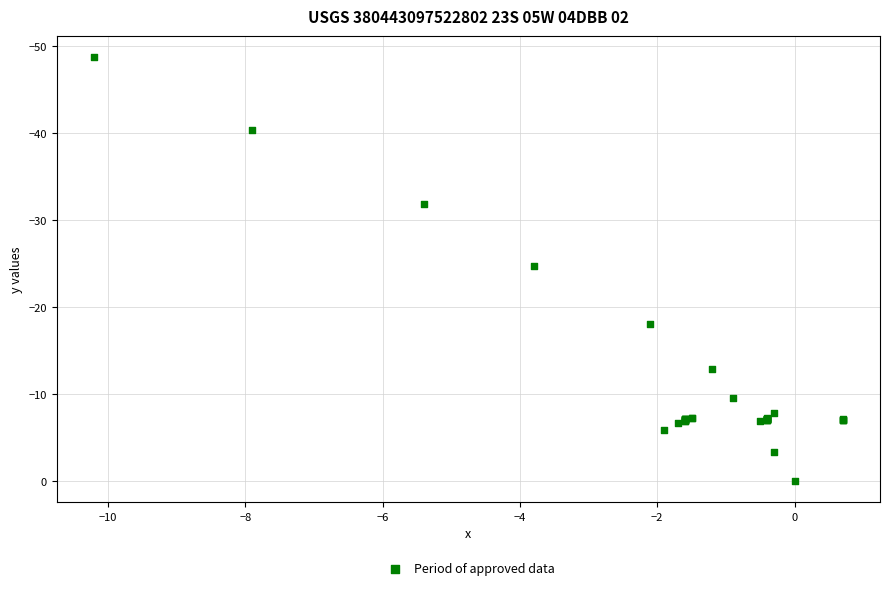

What Y value in the scatter plot is closest to -24?

-24.7